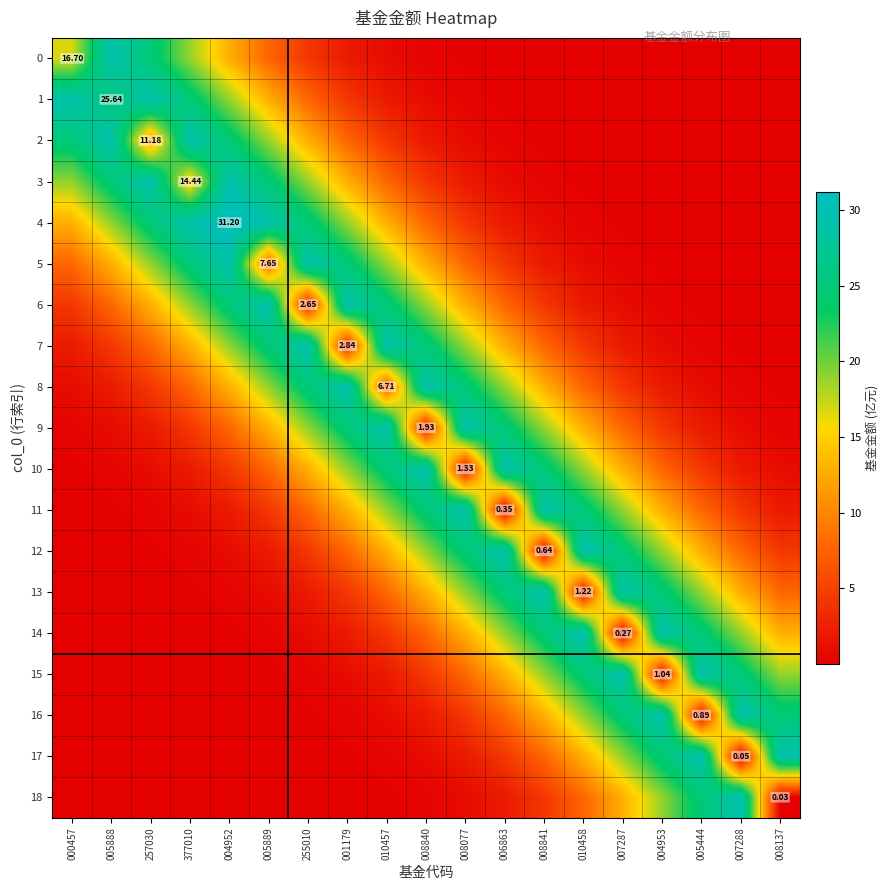

Which series changed the most between 257030 and 001179?

1